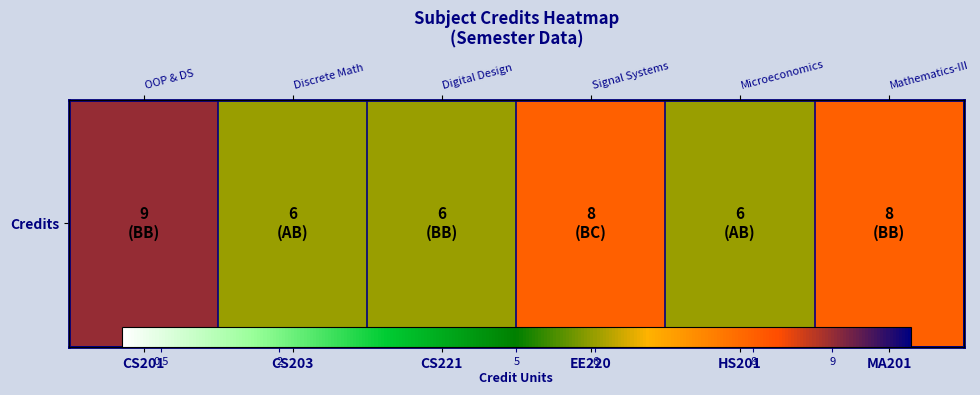

Rank the categories by value from lowest to highest.

CS203, CS221, HS201, EE220, MA201, CS201